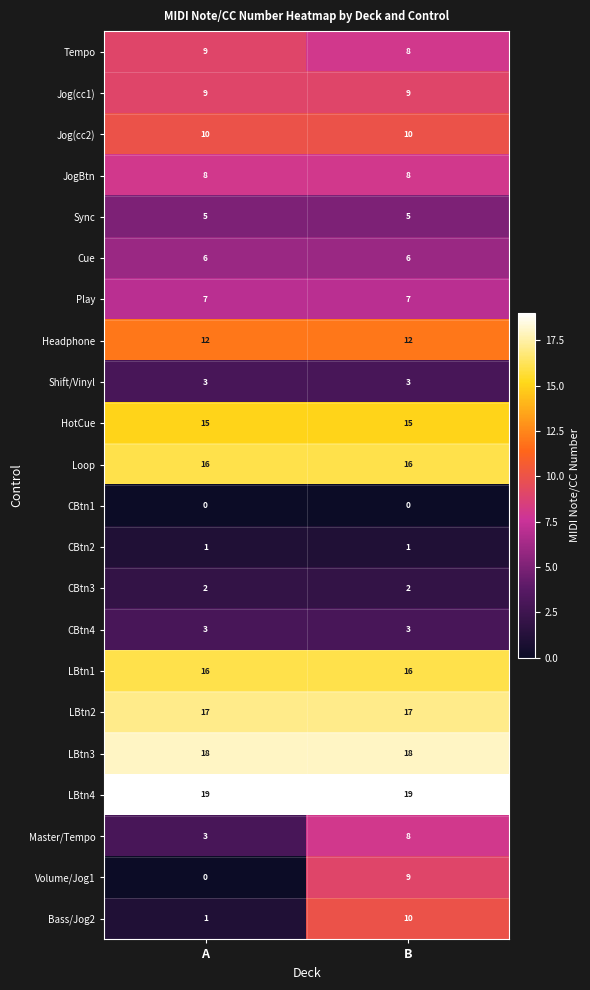

Is it true that Tempo equals 5 at B?

False